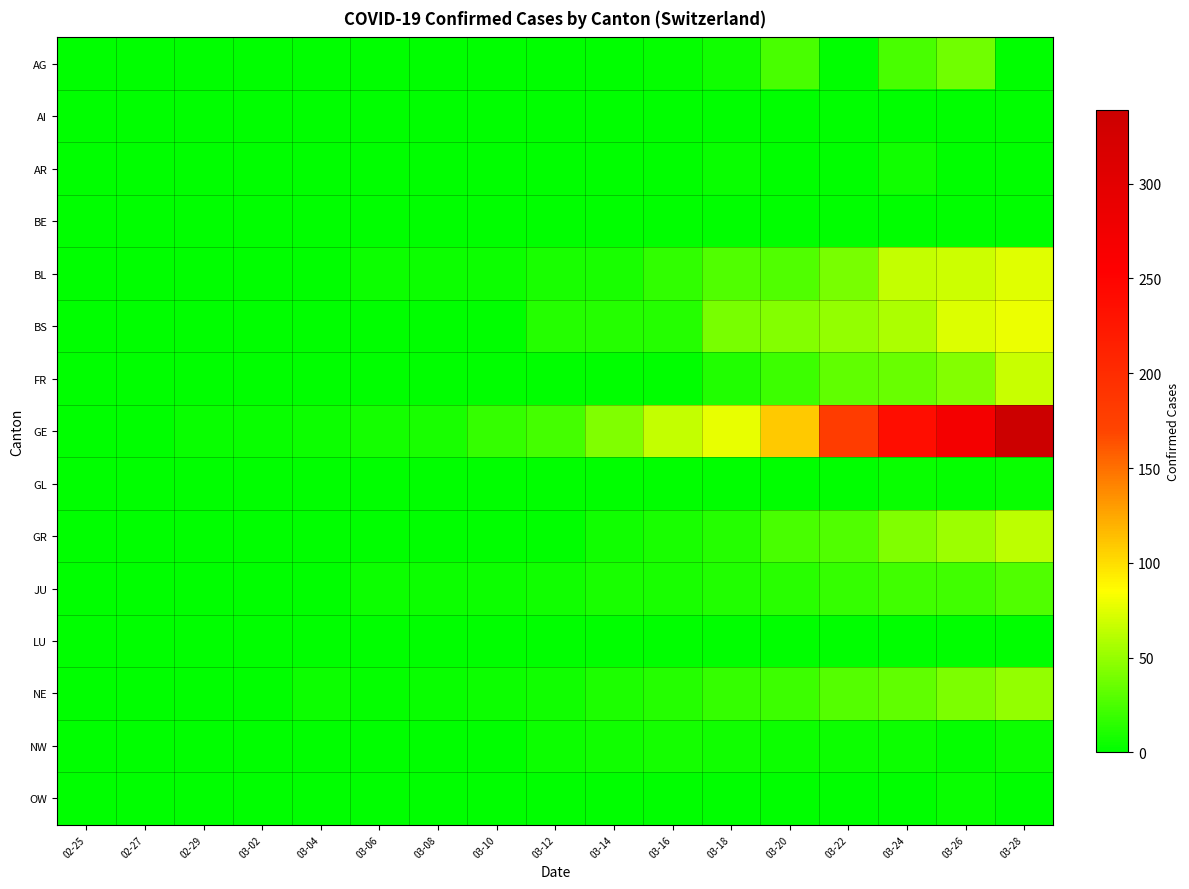

Reading left to right, what are all the values shown in this chart?

AG: 02-25=0	02-27=0	02-29=0	03-02=0	03-04=0	03-06=0	03-08=0	03-10=0	03-12=1	03-14=0	03-16=2	03-18=6	03-20=25	03-22=0	03-24=24	03-26=38	03-28=0
AI: 02-25=0	02-27=0	02-29=0	03-02=0	03-04=0	03-06=0	03-08=0	03-10=0	03-12=0	03-14=0	03-16=0	03-18=0	03-20=0	03-22=0	03-24=0	03-26=0	03-28=0
AR: 02-25=0	02-27=0	02-29=0	03-02=0	03-04=0	03-06=0	03-08=0	03-10=0	03-12=0	03-14=0	03-16=0	03-18=3	03-20=0	03-22=0	03-24=6	03-26=0	03-28=0
BE: 02-25=0	02-27=0	02-29=0	03-02=0	03-04=0	03-06=0	03-08=0	03-10=0	03-12=0	03-14=0	03-16=0	03-18=0	03-20=0	03-22=0	03-24=0	03-26=0	03-28=0
BL: 02-25=0	02-27=0	02-29=1	03-02=1	03-04=1	03-06=4	03-08=4	03-10=5	03-12=9	03-14=8	03-16=17	03-18=27	03-20=27	03-22=40	03-24=66	03-26=68	03-28=75
BS: 02-25=0	02-27=0	02-29=0	03-02=0	03-04=0	03-06=1	03-08=1	03-10=1	03-12=13	03-14=13	03-16=13	03-18=40	03-20=45	03-22=50	03-24=58	03-26=74	03-28=79
FR: 02-25=0	02-27=0	02-29=0	03-02=0	03-04=0	03-06=0	03-08=0	03-10=0	03-12=0	03-14=0	03-16=0	03-18=11	03-20=20	03-22=32	03-24=35	03-26=44	03-28=67
GE: 02-25=0	02-27=1	02-29=3	03-02=3	03-04=4	03-06=7	03-08=9	03-10=18	03-12=23	03-14=43	03-16=66	03-18=78	03-20=109	03-22=179	03-24=238	03-26=272	03-28=339
GL: 02-25=0	02-27=0	02-29=0	03-02=0	03-04=0	03-06=0	03-08=0	03-10=0	03-12=0	03-14=0	03-16=0	03-18=0	03-20=0	03-22=0	03-24=3	03-26=2	03-28=3
GR: 02-25=0	02-27=0	02-29=0	03-02=0	03-04=0	03-06=0	03-08=0	03-10=0	03-12=0	03-14=6	03-16=9	03-18=13	03-20=24	03-22=27	03-24=43	03-26=52	03-28=63
JU: 02-25=0	02-27=1	02-29=1	03-02=1	03-04=1	03-06=5	03-08=5	03-10=5	03-12=6	03-14=8	03-16=9	03-18=11	03-20=14	03-22=18	03-24=22	03-26=22	03-28=27
LU: 02-25=0	02-27=0	02-29=0	03-02=0	03-04=0	03-06=0	03-08=0	03-10=0	03-12=0	03-14=0	03-16=0	03-18=0	03-20=0	03-22=0	03-24=0	03-26=0	03-28=0
NE: 02-25=0	02-27=0	02-29=0	03-02=1	03-04=4	03-06=2	03-08=3	03-10=4	03-12=6	03-14=10	03-16=13	03-18=18	03-20=21	03-22=28	03-24=32	03-26=42	03-28=50
NW: 02-25=0	02-27=0	02-29=0	03-02=0	03-04=0	03-06=0	03-08=0	03-10=0	03-12=5	03-14=6	03-16=7	03-18=6	03-20=5	03-22=5	03-24=4	03-26=2	03-28=4
OW: 02-25=0	02-27=0	02-29=0	03-02=0	03-04=0	03-06=0	03-08=0	03-10=0	03-12=0	03-14=0	03-16=0	03-18=0	03-20=0	03-22=0	03-24=0	03-26=3	03-28=0